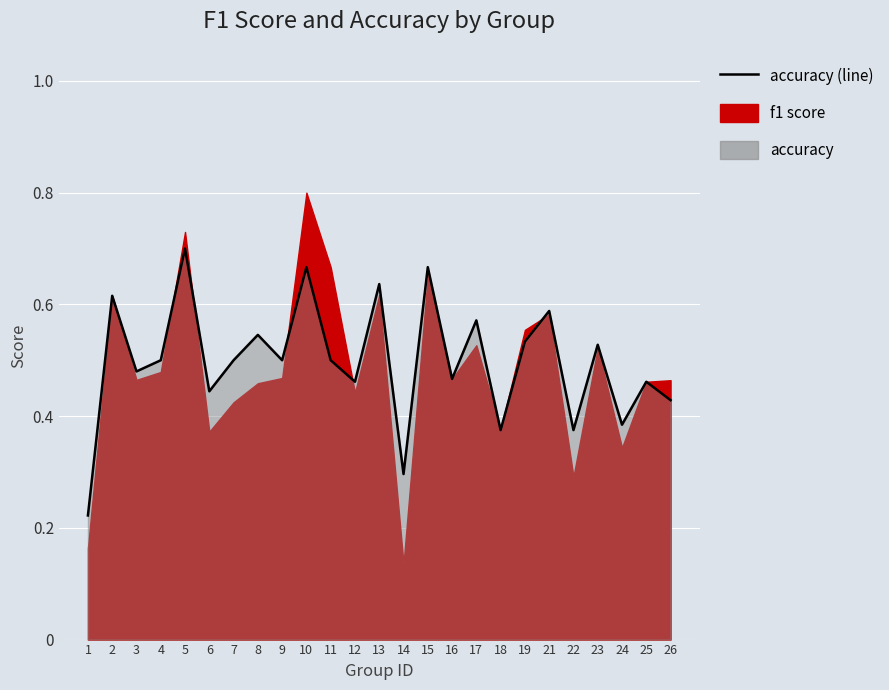

True or false: the data shows 0.7 at 26.

False